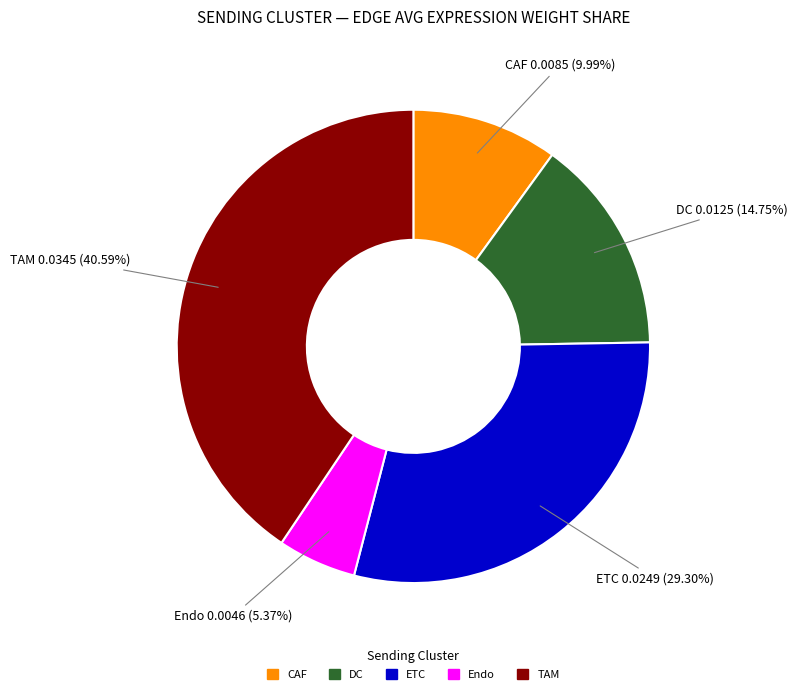

What is the largest slice in the pie chart?

TAM